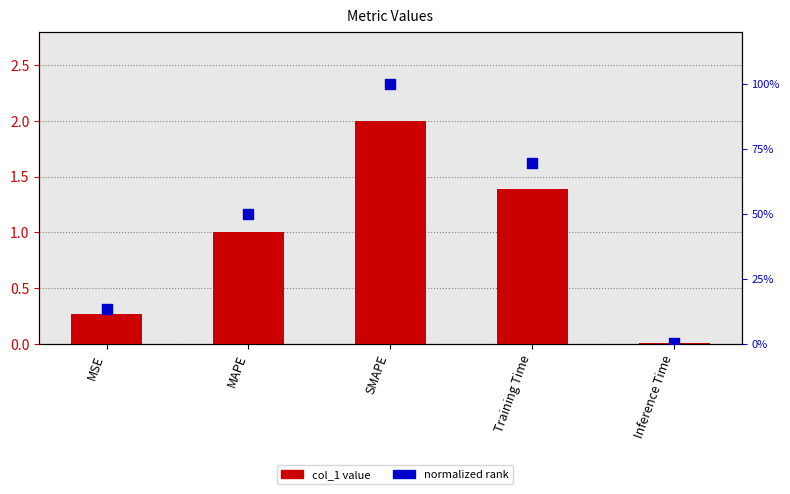

At which category is the sum across all series the highest?

SMAPE